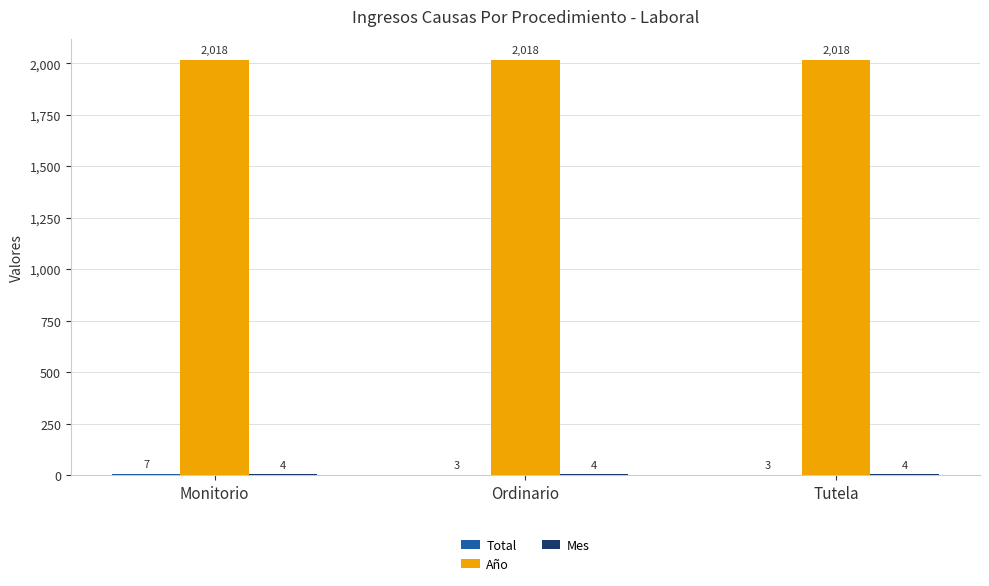

True or false: Año has a value of 2018 at Monitorio.

True